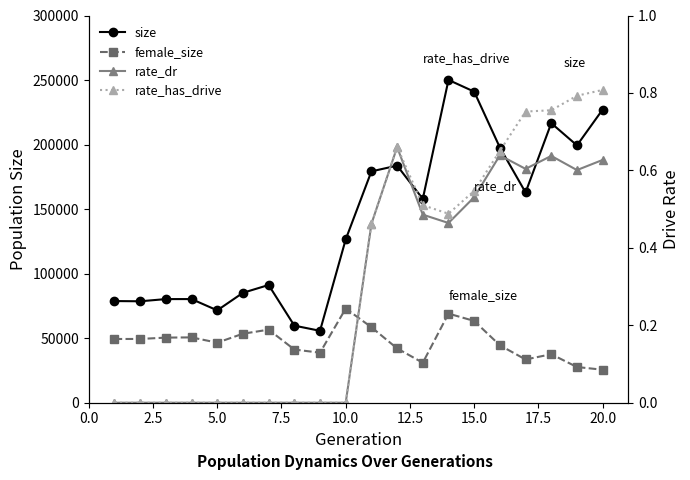

What are all the series names shown in the legend?

size, female_size, rate_dr, rate_has_drive